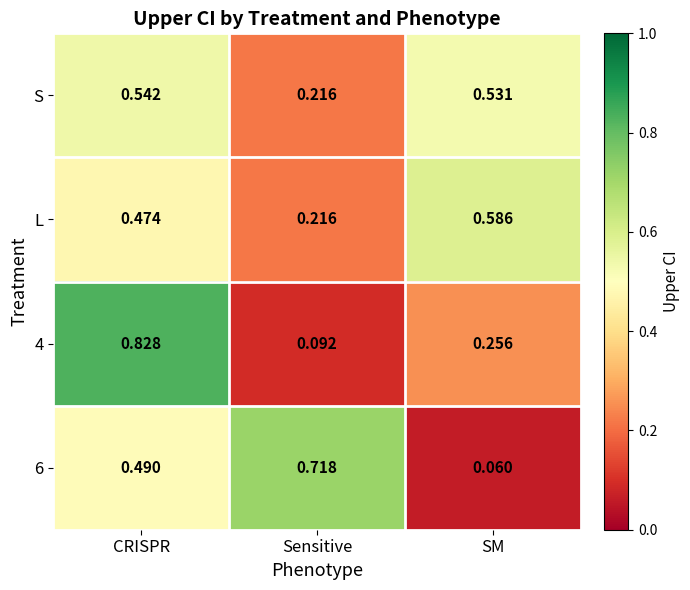

Which label corresponds to the largest value in the chart?

CRISPR